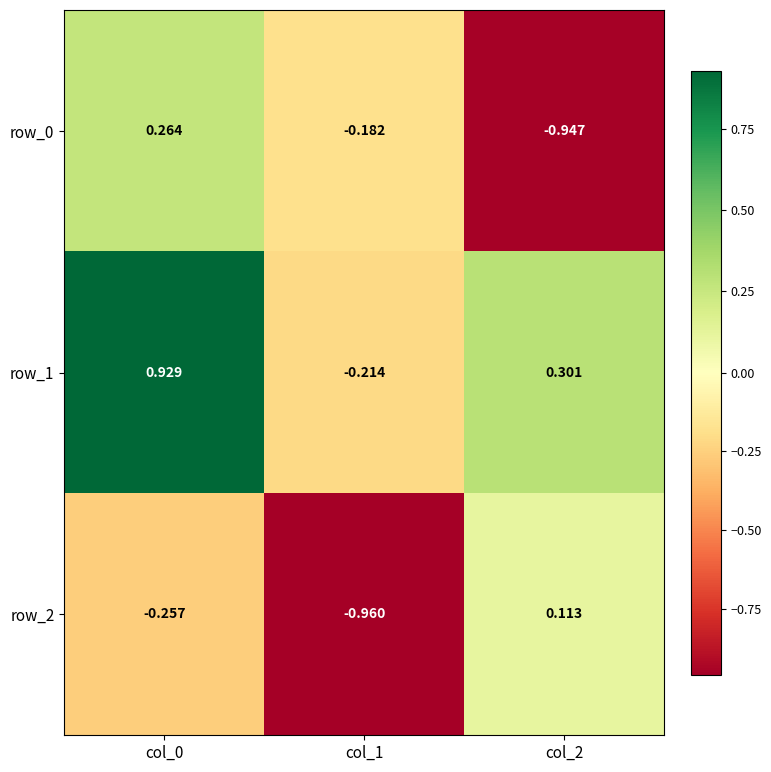

What is the sum of all row_1 values?

1.0